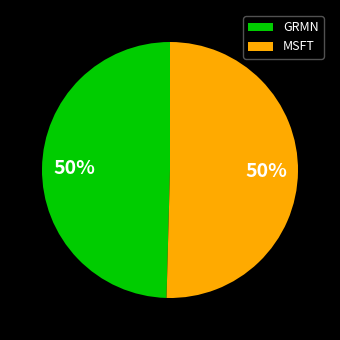

To the nearest percent, what is the average slice percentage?

50%